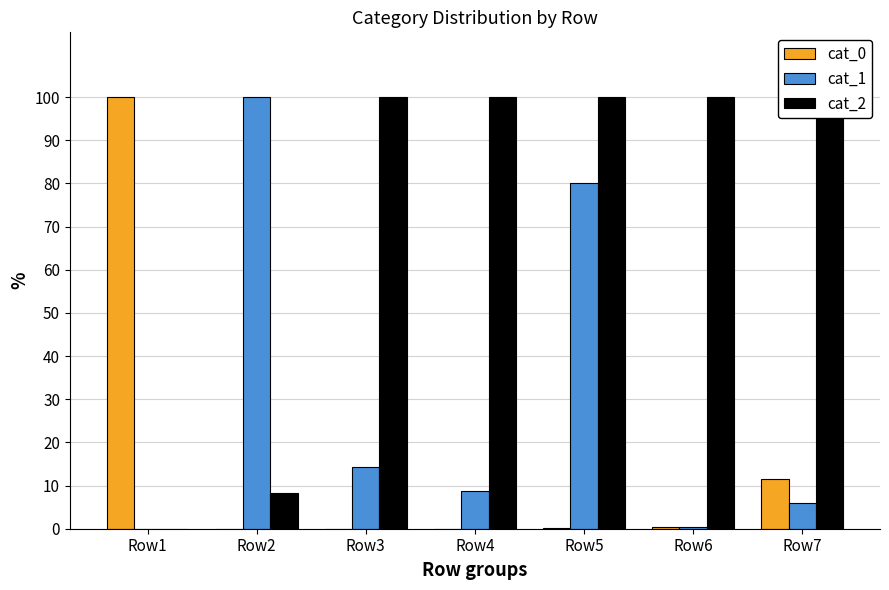

Is the value of cat_0 at Row1 greater than the value of cat_1 at Row3?

Yes